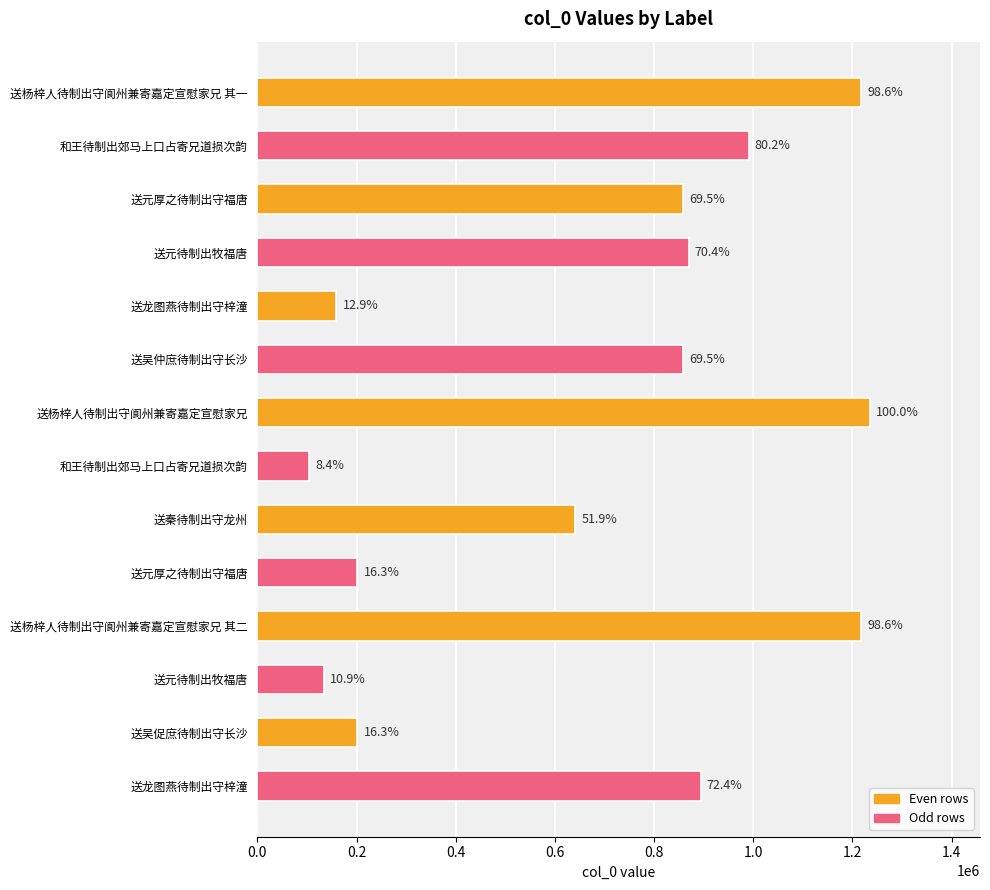

Does the chart contain any negative values?

No